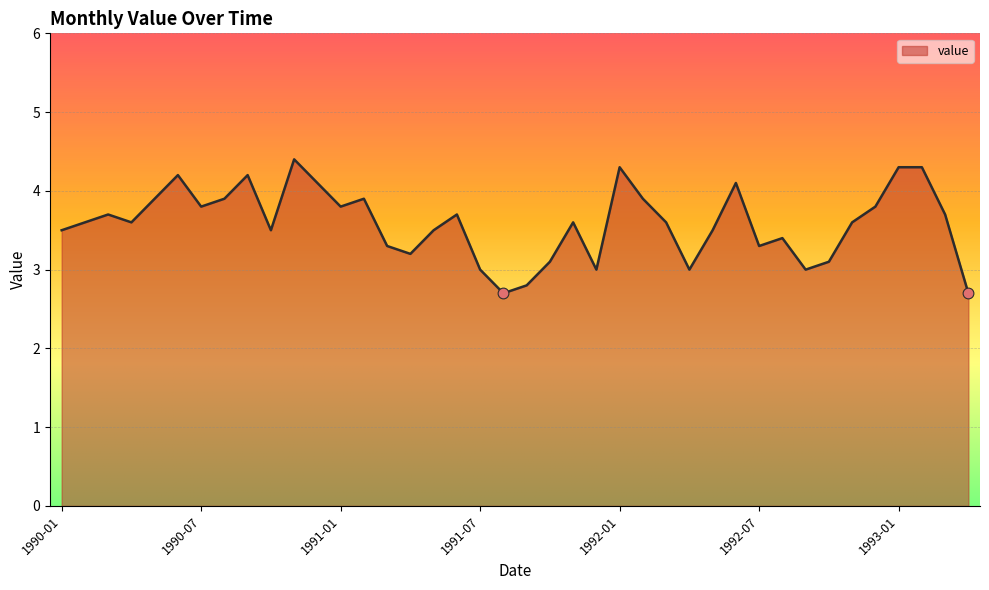

What is the greatest value displayed?

4.4